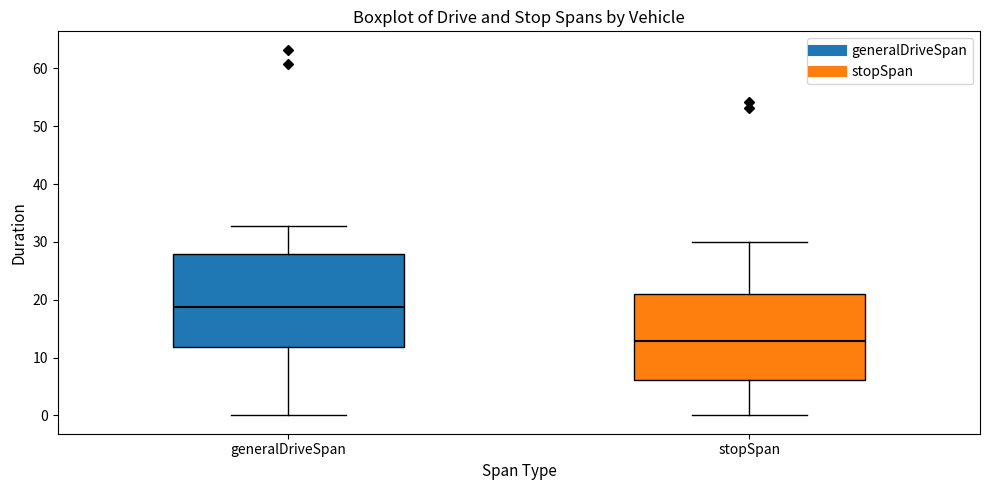

Reading left to right, transcribe this box plot: for each box, give where its median line is, the range the box spans, and where its two whiskers end, as read against the y-axis. The values are not printed on the chart, so give them approximately, as read against the axis.

generalDriveSpan: median 19, box 12 to 28, whiskers 0 to 33
stopSpan: median 13, box 6 to 21, whiskers 0 to 30